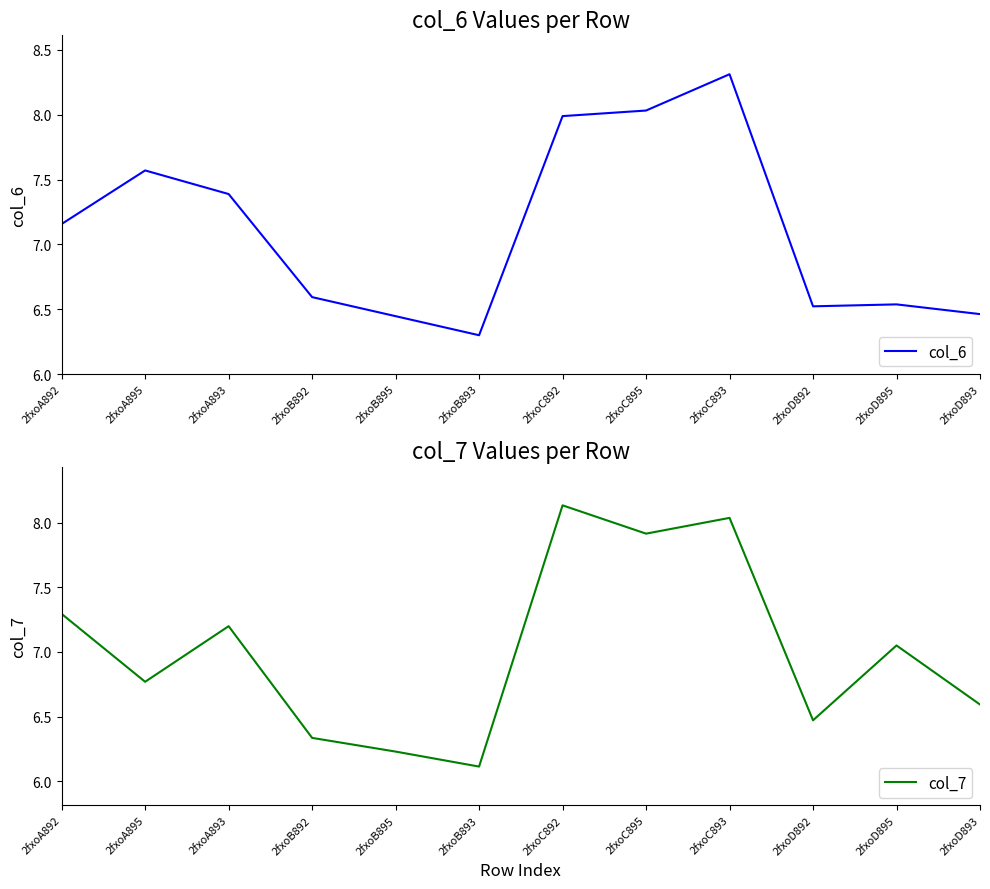

At which category does col_7 reach its first local peak?

2fxoA893